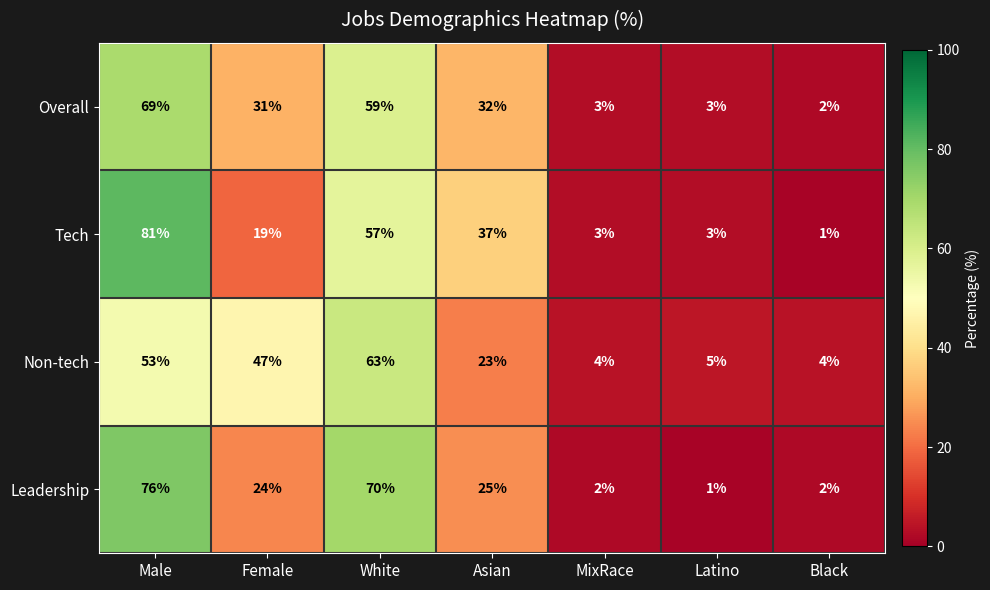

What is the difference between the highest and lowest values at Male?

28